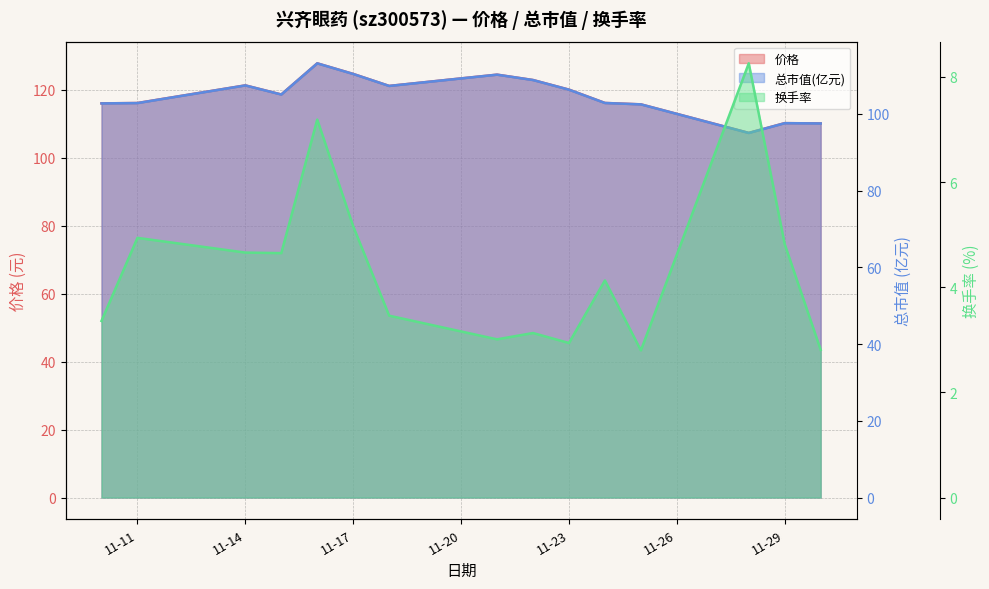

What is the smallest value displayed?

2.8